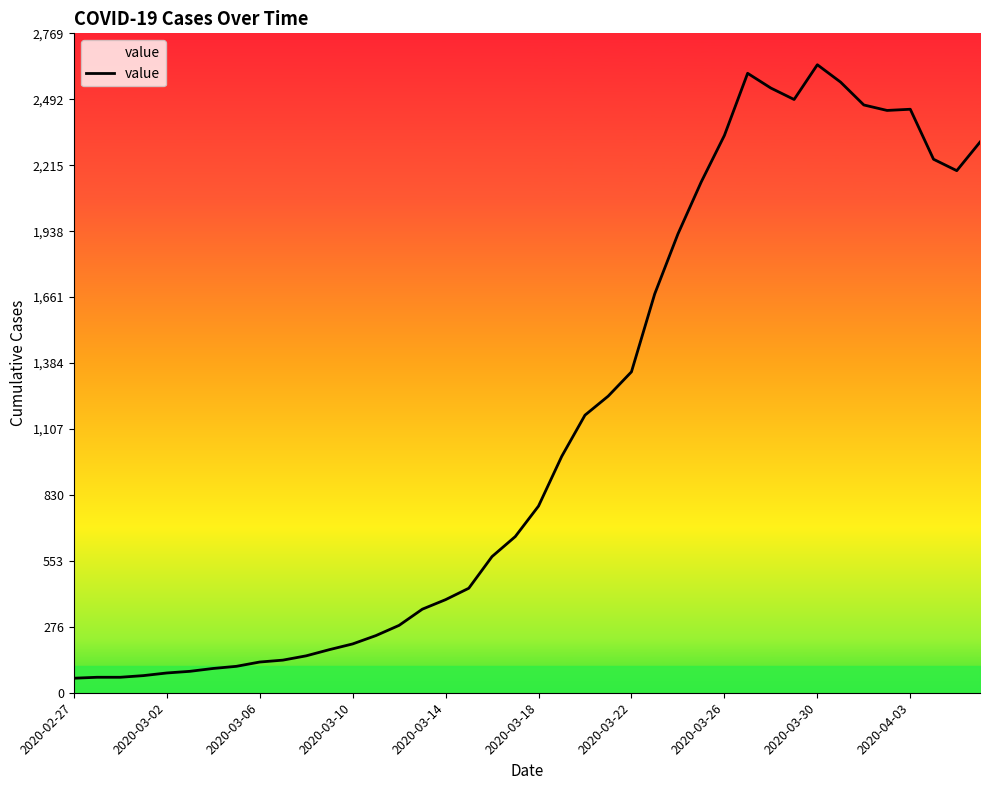

What is the greatest value displayed?

2638